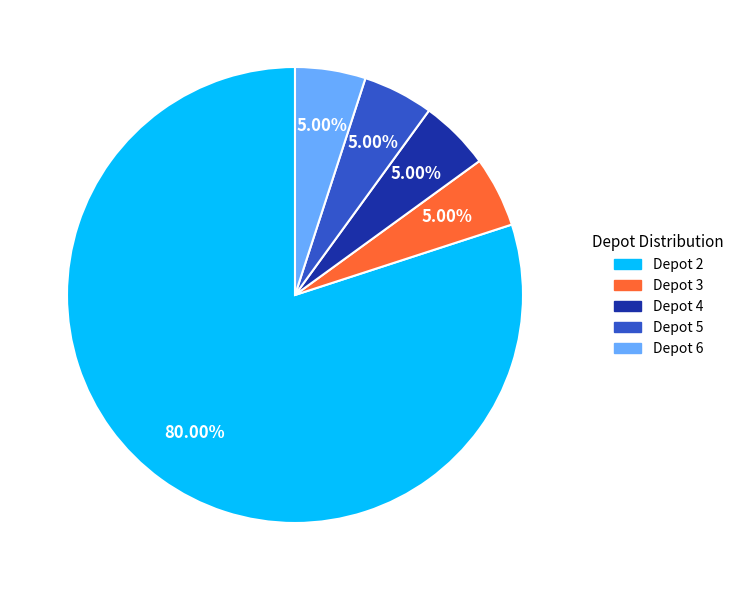

What is the ratio of the value at Depot 2 to the value at Depot 5?

16.0